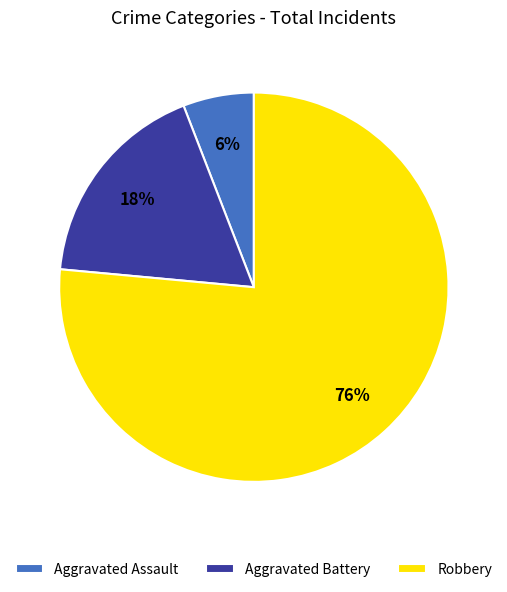

To the nearest percent, what portion does Robbery represent?

76%